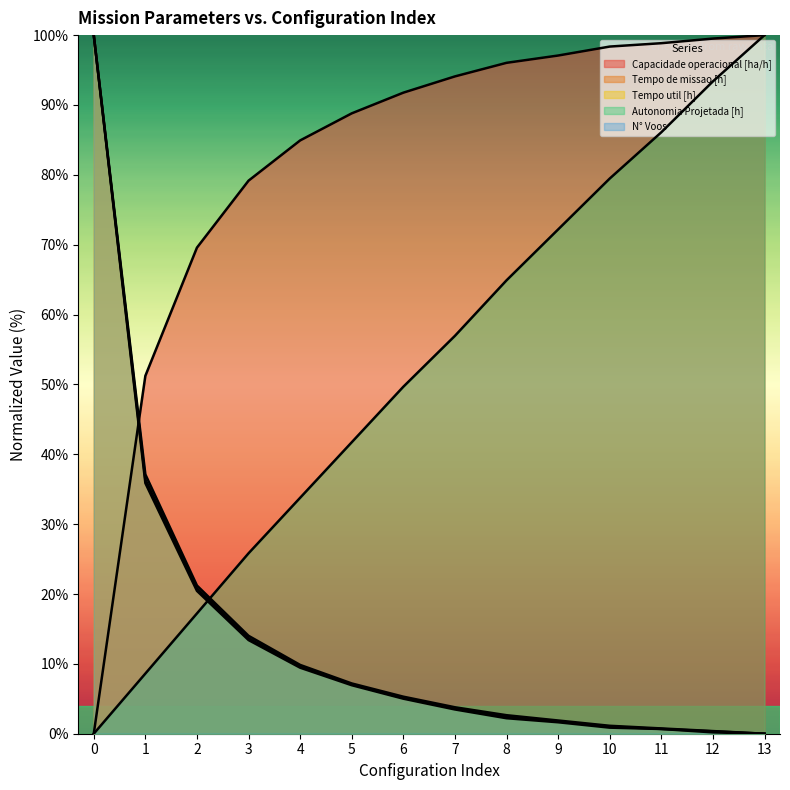

How many intersections are there between Tempo de missao [h] and Autonomia Projetada [h]?

1